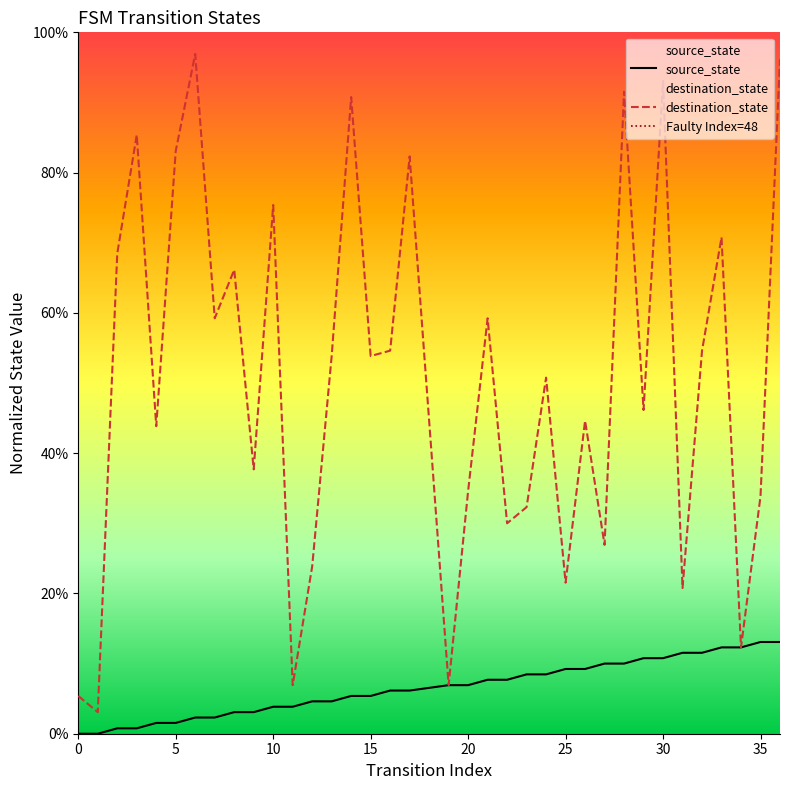

What is the approximate value of source_state at 31?

0.1